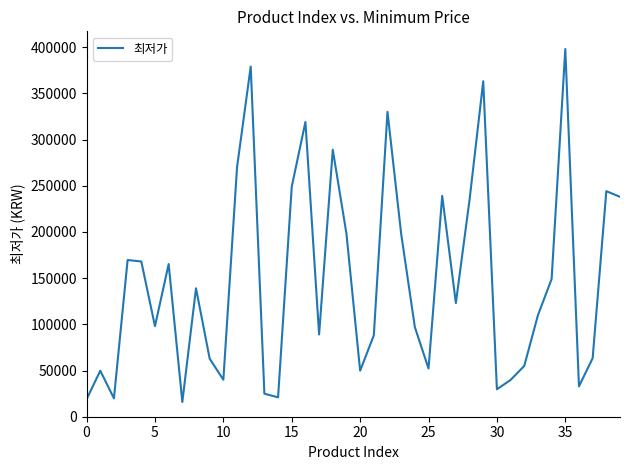

What is the maximum value shown in the chart?

398000